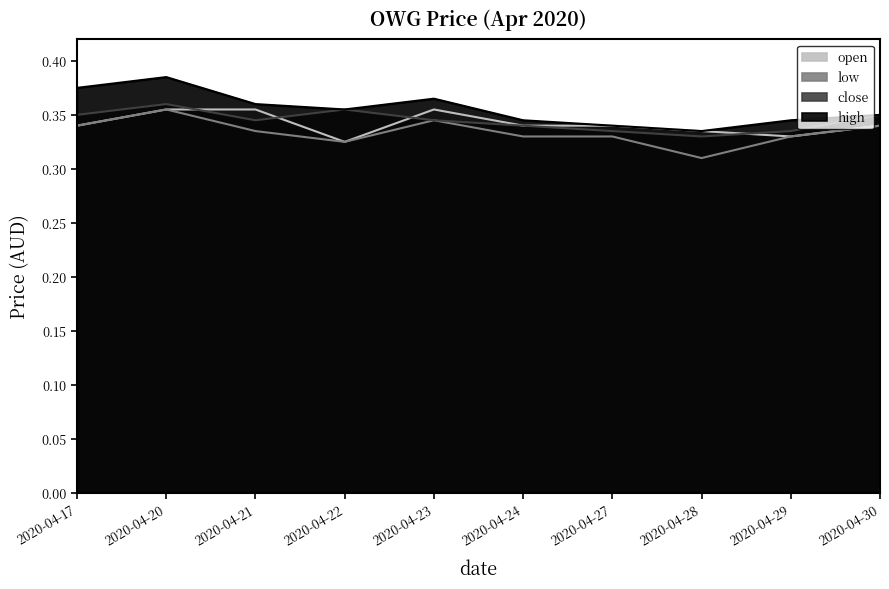

Reading left to right, extract all data points from this chart.

open: 0.3	0.4	0.4	0.3	0.4	0.3	0.3	0.3	0.3	0.3
low: 0.3	0.4	0.3	0.3	0.3	0.3	0.3	0.3	0.3	0.3
close: 0.3	0.4	0.3	0.4	0.3	0.3	0.3	0.3	0.3	0.3
high: 0.4	0.4	0.4	0.4	0.4	0.3	0.3	0.3	0.3	0.3